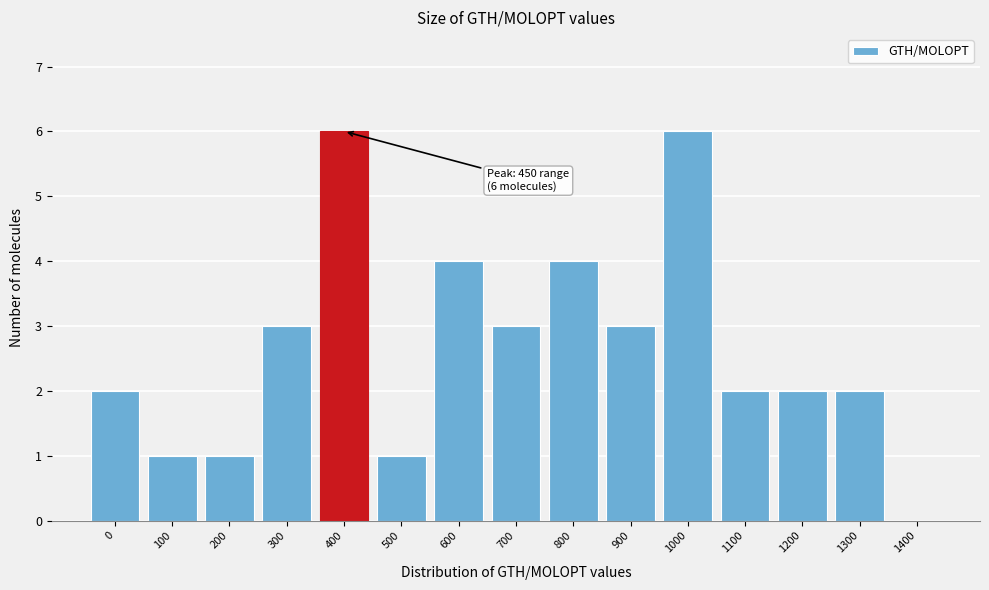

Reading right to left, extract all data points from this chart.

1400=0	1300=2	1200=2	1100=2	1000=6	900=3	800=4	700=3	600=4	500=1	400=6	300=3	200=1	100=1	0=2